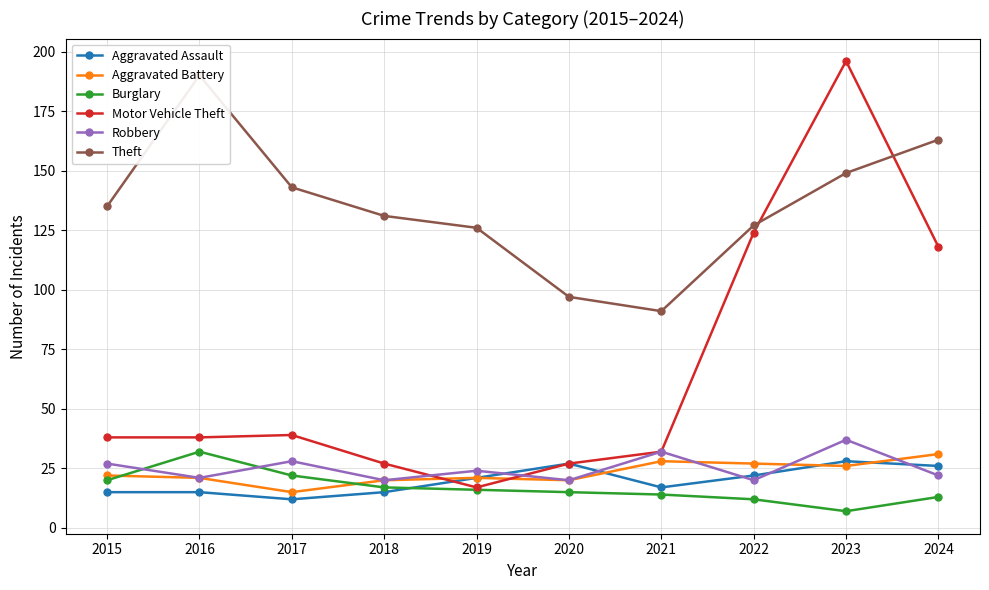

The value of Motor Vehicle Theft at 2019 is 4. True or false?

False